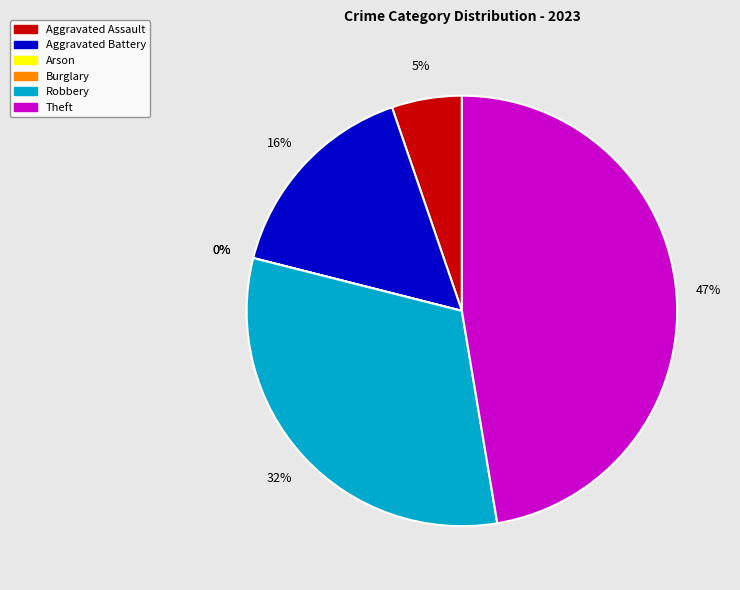

To the nearest percent, what is the combined percentage of Arson and Theft?

47%